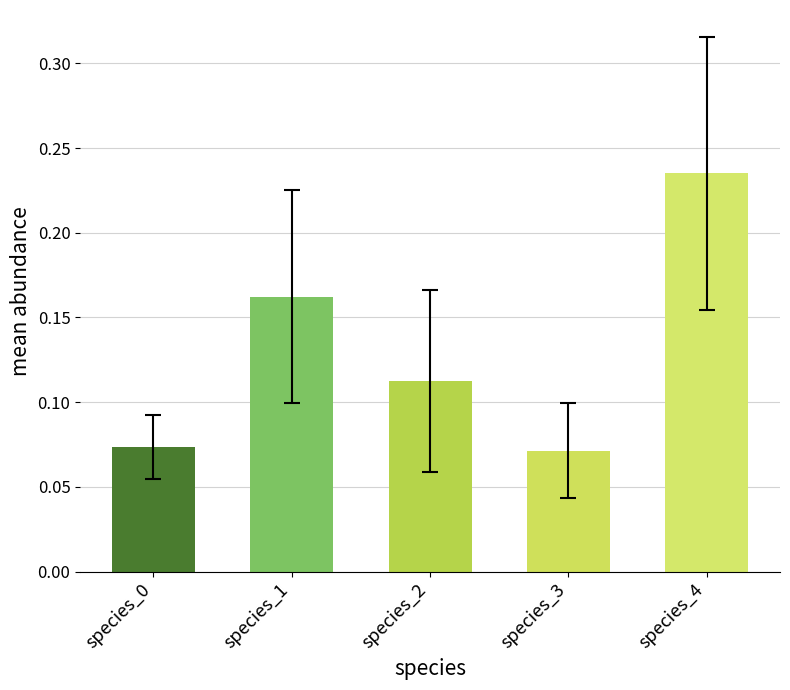

Reading left to right, transcribe all the data shown in this chart.

0.1	0.2	0.1	0.1	0.2